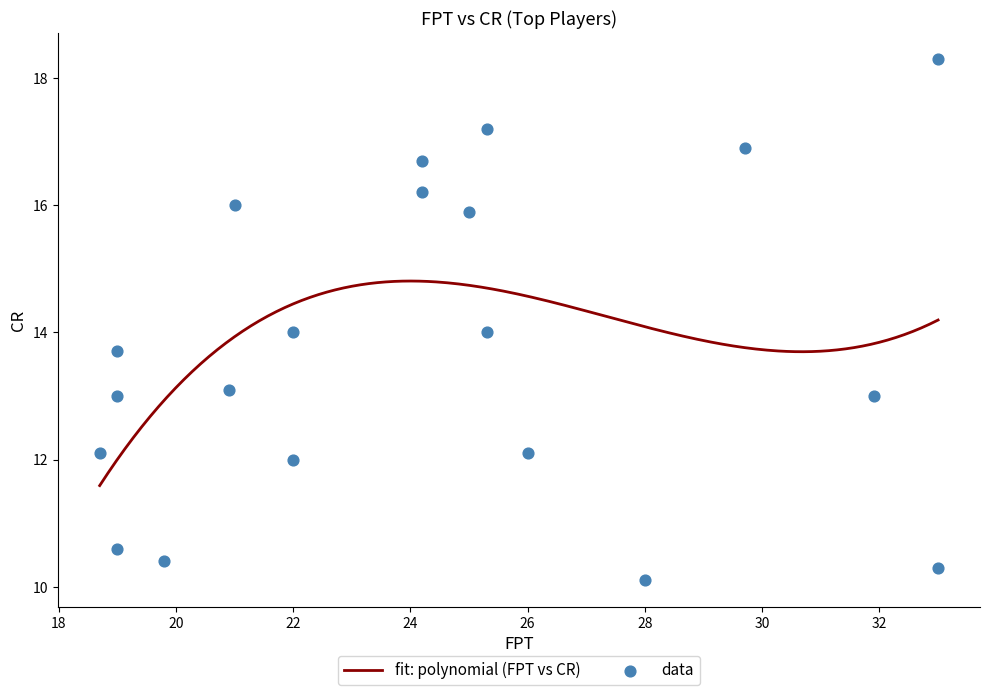

What is the change in value from 28.0 to 21.0?

+5.9